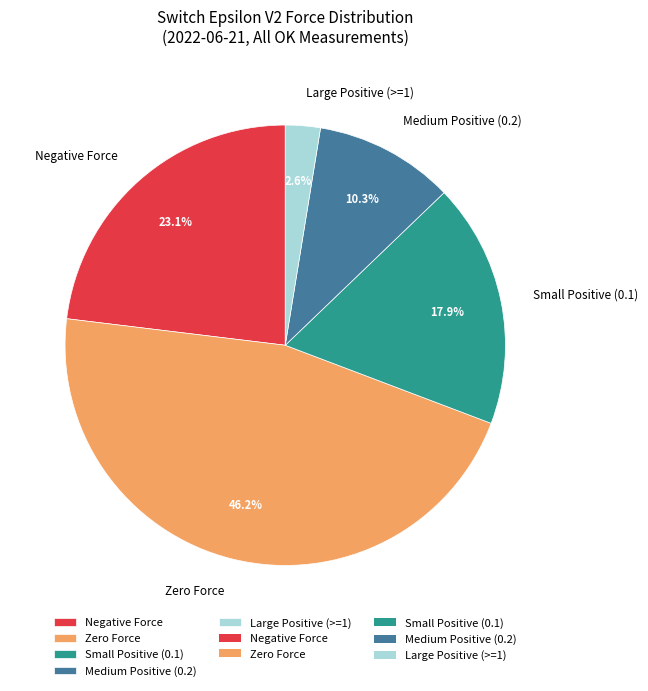

Do Negative Force and Large Positive (>=1) together represent more than half of the pie?

No